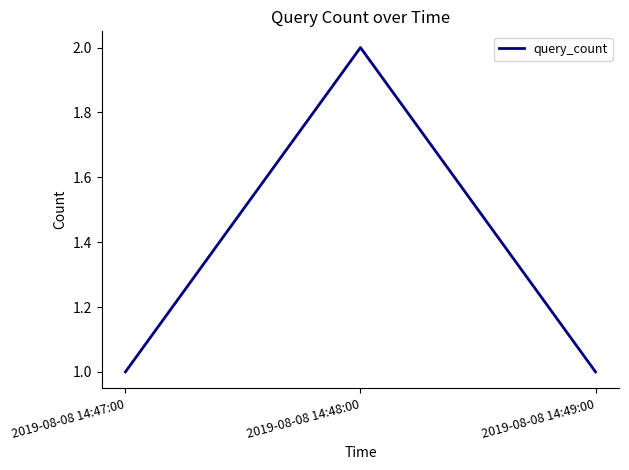

True or false: the data shows 1 at 2019-08-08 14:48:00.

False